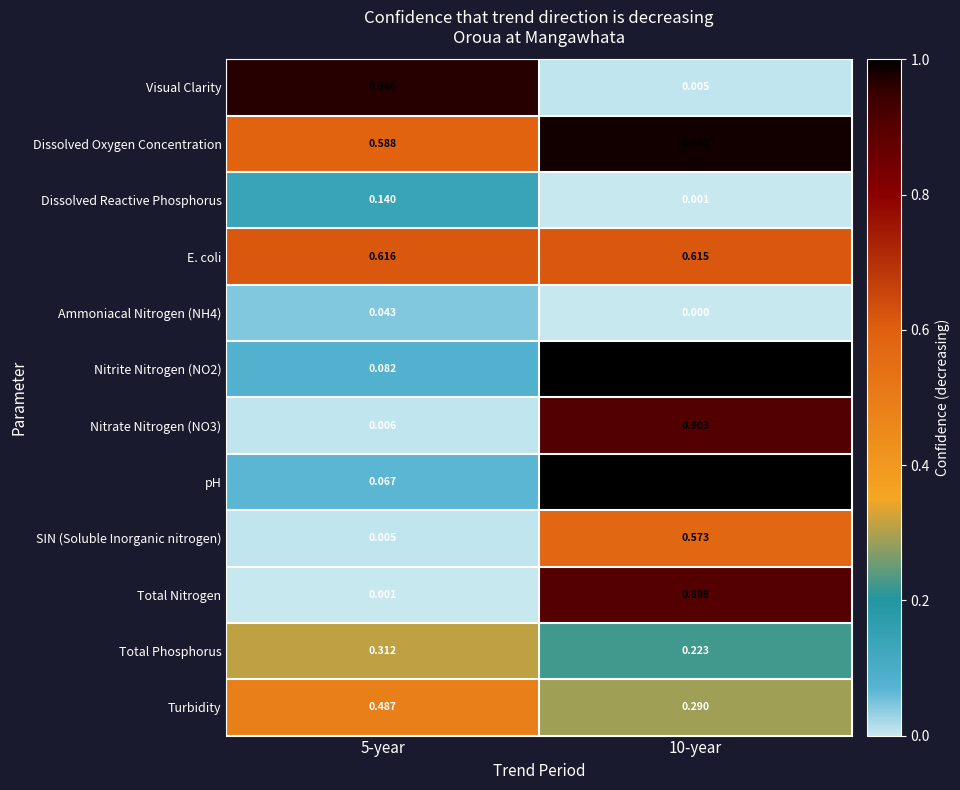

Which series has the largest total across all categories?

Dissolved Oxygen Concentration